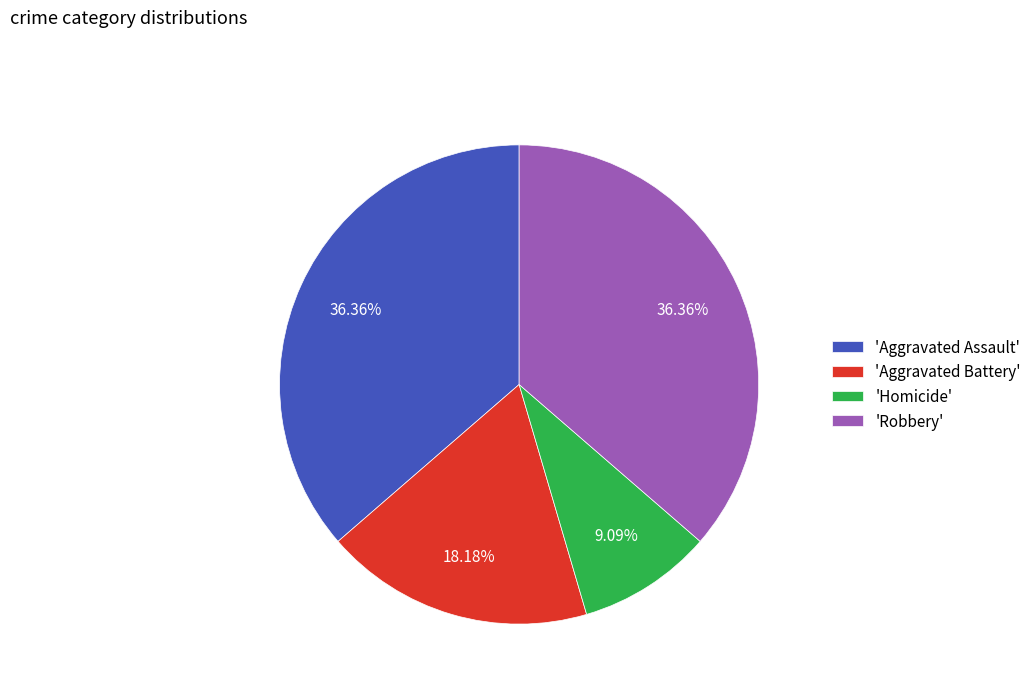

Between 'Aggravated Battery' and 'Homicide', which is larger?

'Aggravated Battery'